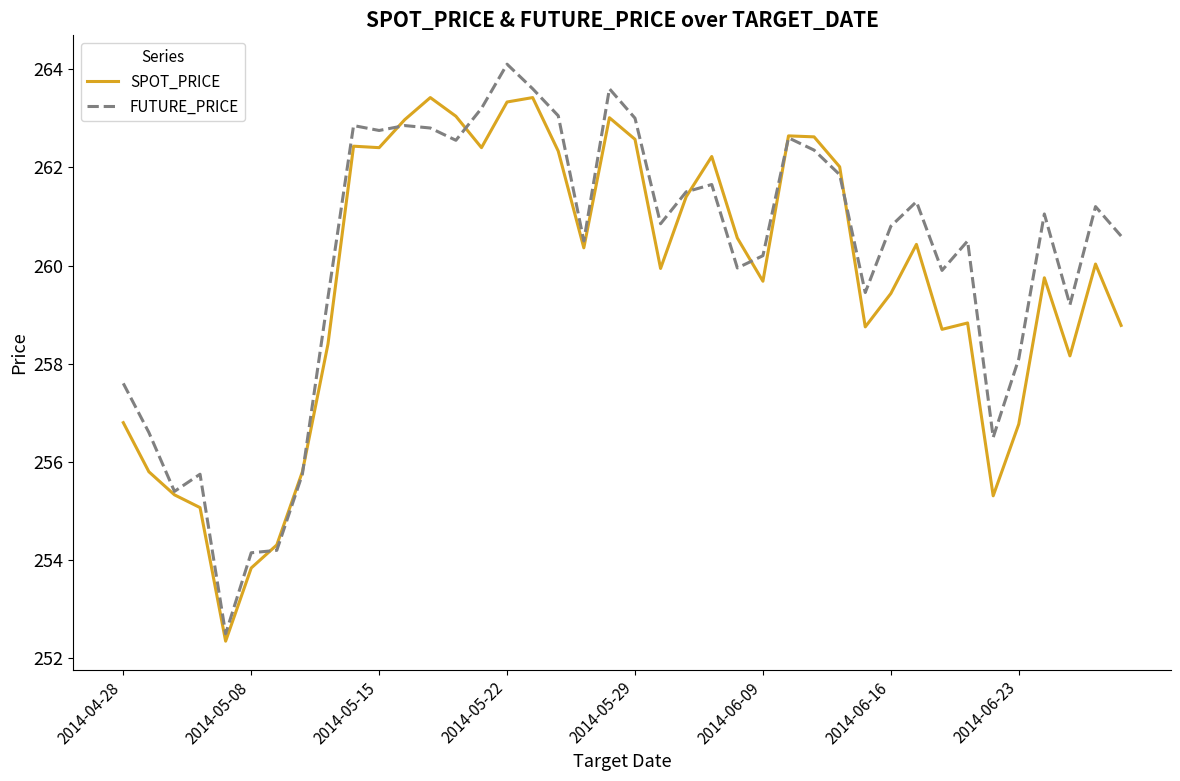

Which series has the largest range (max minus min)?

FUTURE_PRICE